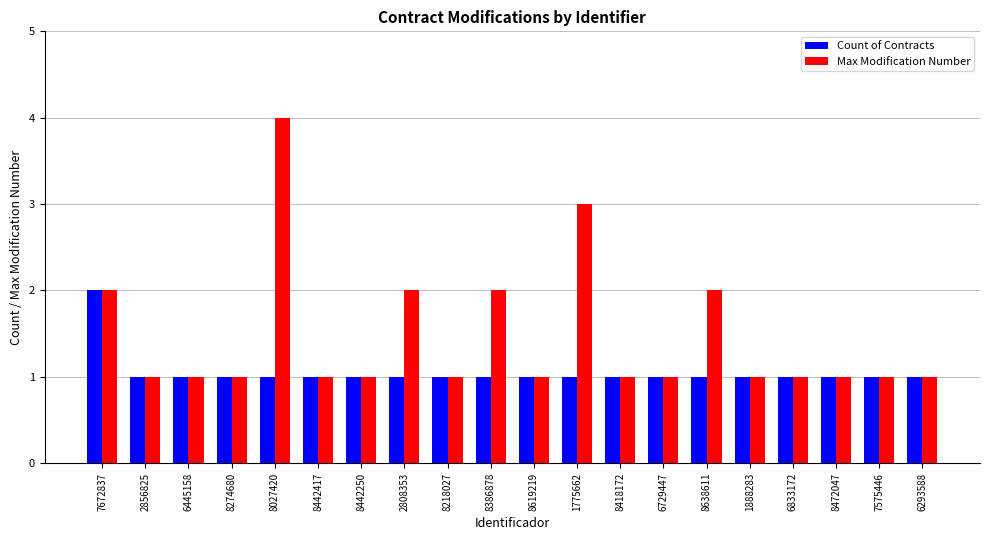

What is the sum of the Max Modification Number values at 6293588 and 7672837?

3